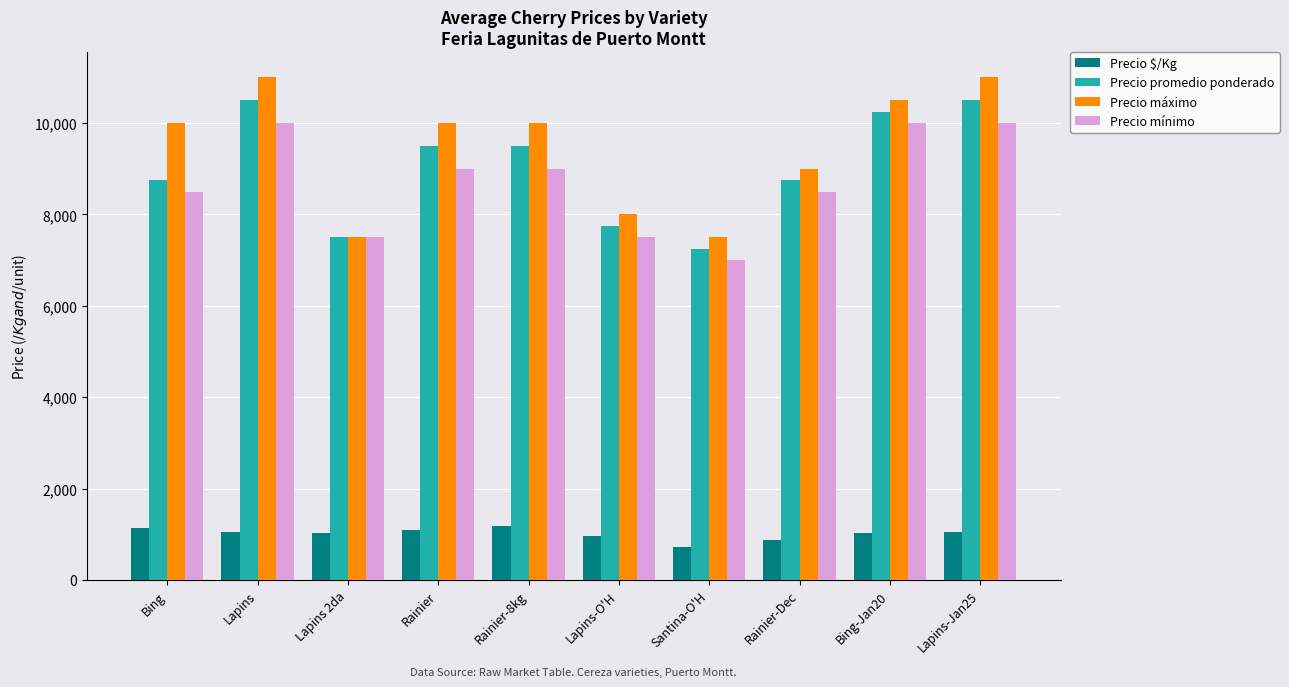

What value does the Precio $/Kg series have at Bing-Jan20?

1025